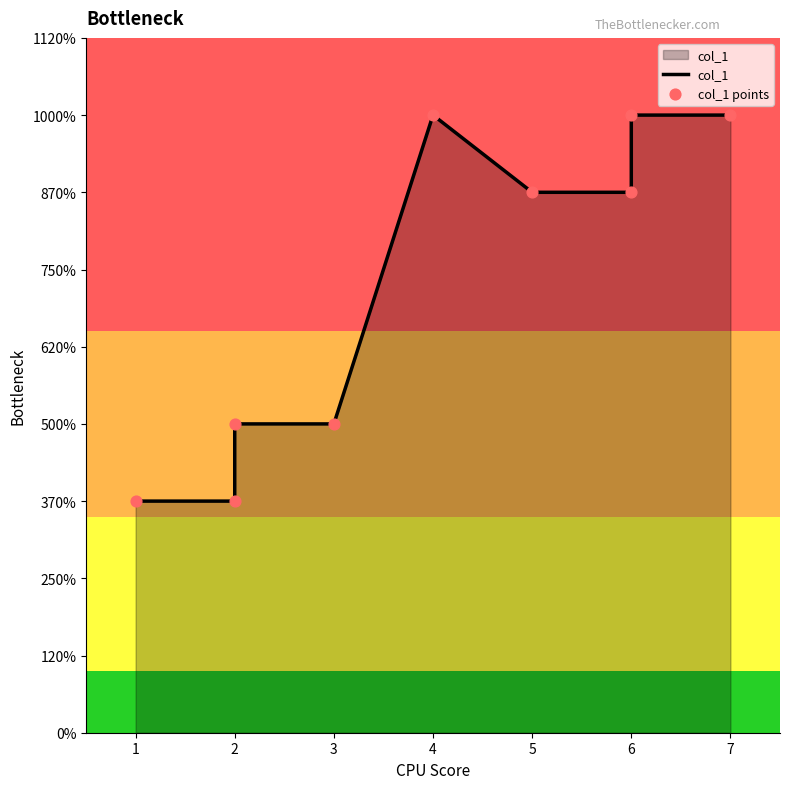

At which category is the sum across all series the highest?

4